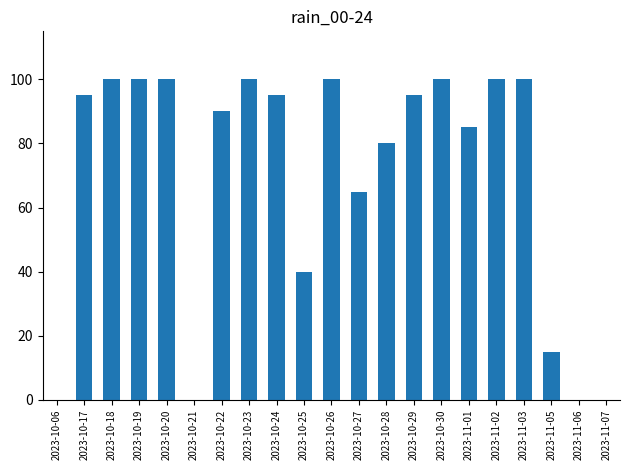

Does the chart contain stacked bars?

No